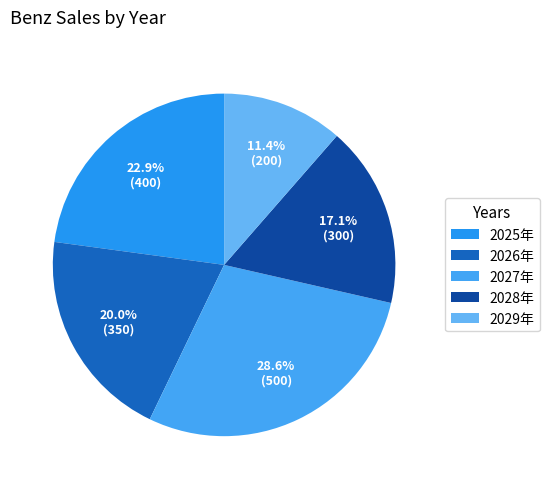

Is it true that 2026年 is 20% of the pie?

True